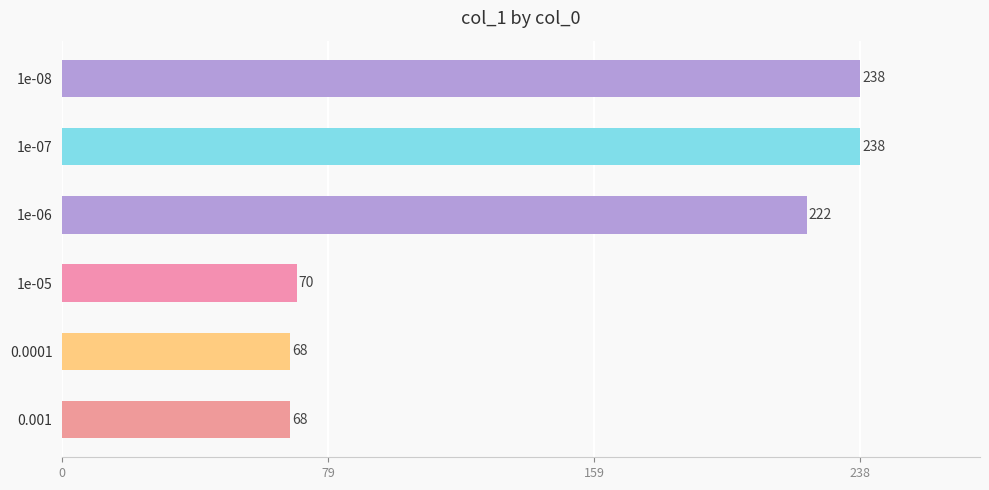

Reading bottom to top, transcribe all the data shown in this chart.

0.001=68	0.0001=68	1e-05=70	1e-06=222	1e-07=238	1e-08=238